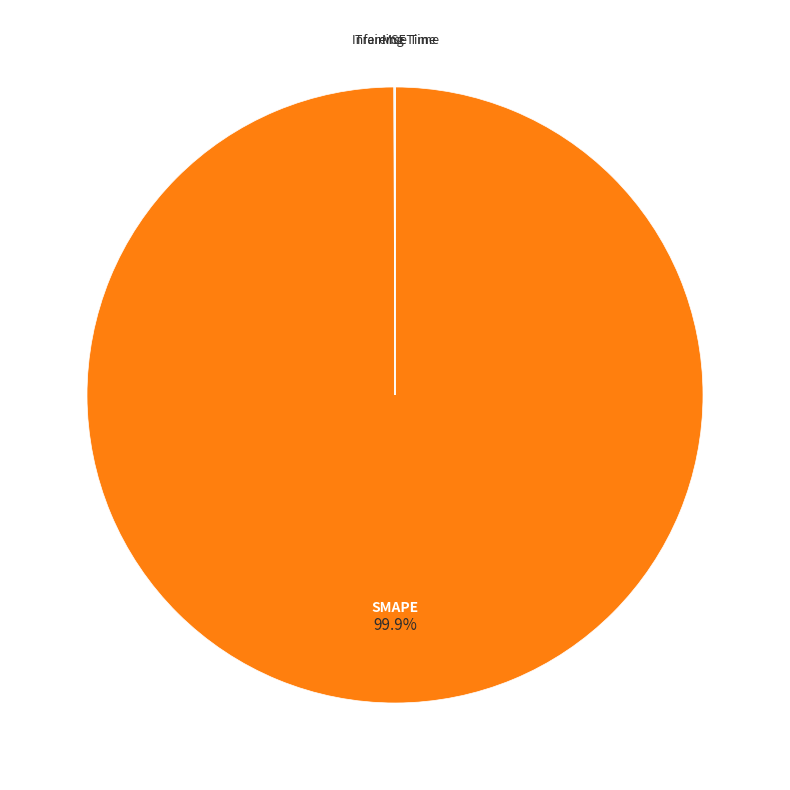

Is there a majority slice in this chart?

Yes